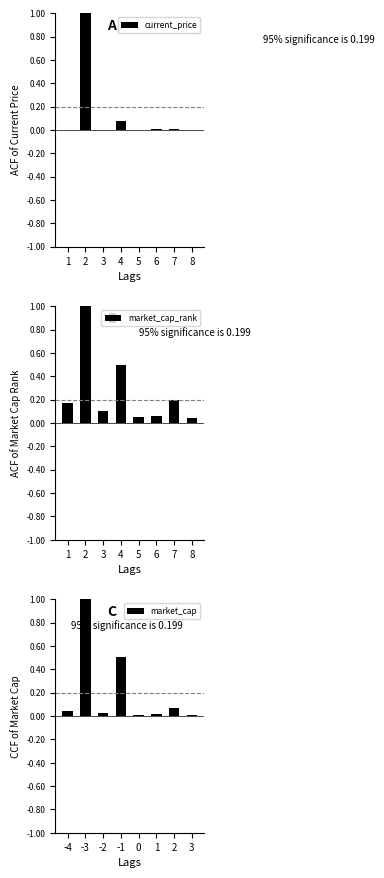

Which series has the largest range (max minus min)?

current_price